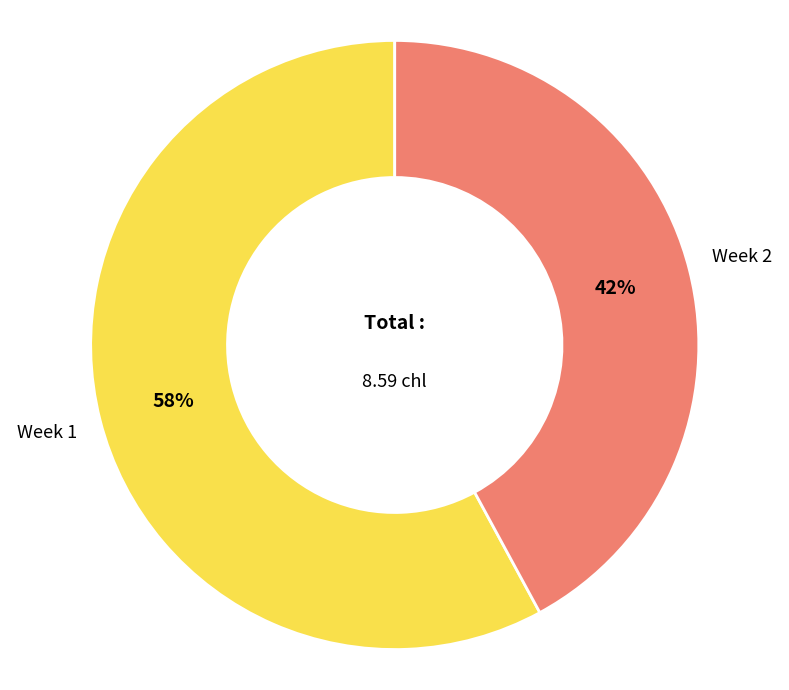

Which category has the smallest portion of the pie?

Week 2